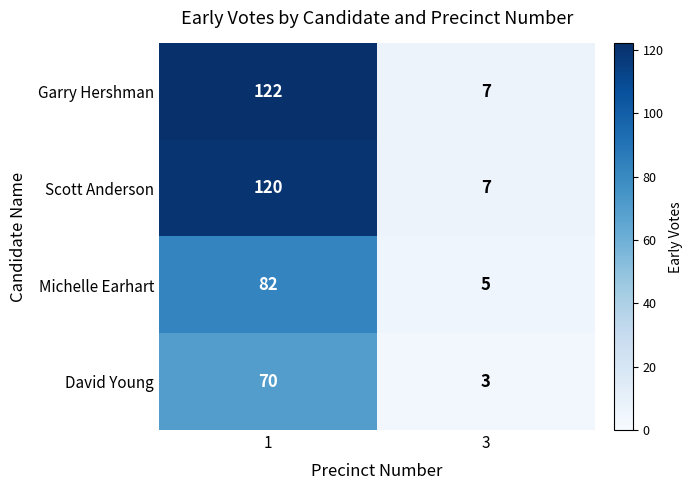

Reading left to right, transcribe all the data shown in this chart.

Garry Hershman: 122	7
Scott Anderson: 120	7
Michelle Earhart: 82	5
David Young: 70	3